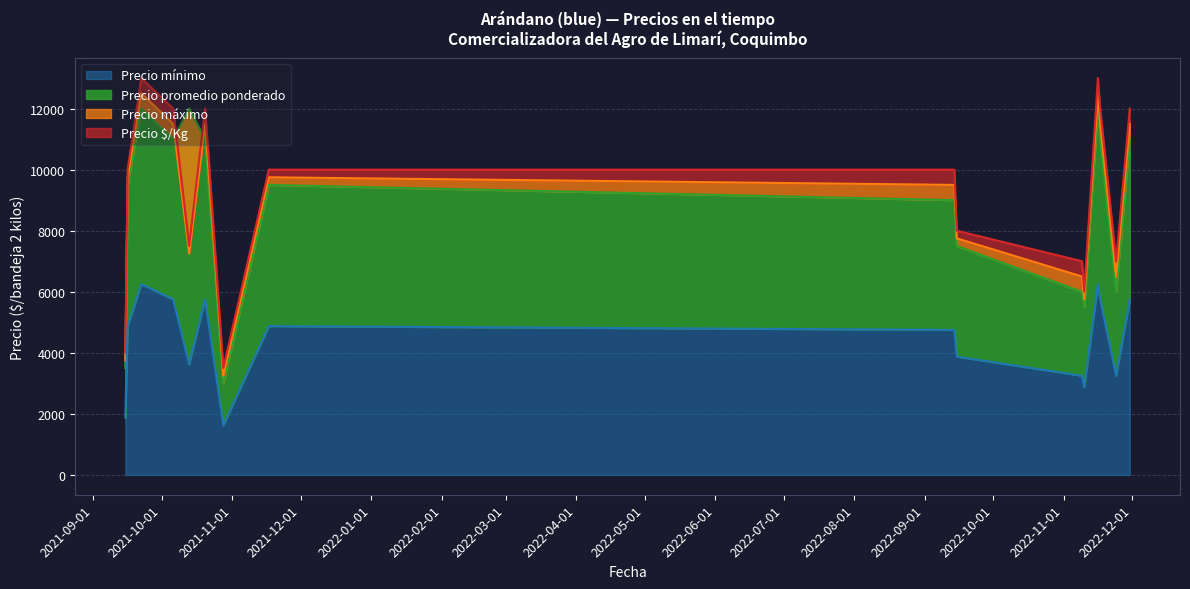

What is the minimum value for Precio $/Kg?

1625